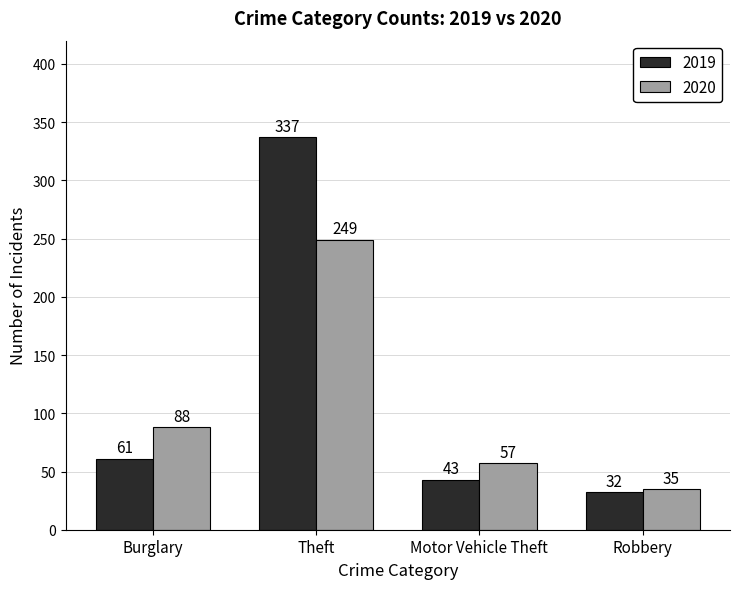

At which category does the chart reach its minimum across all series?

Robbery